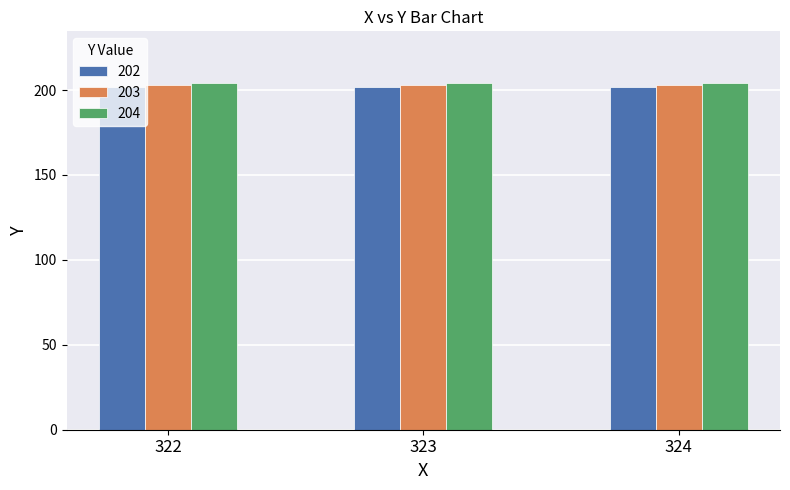

True or false: 204 has a value of 204 at 322.

True